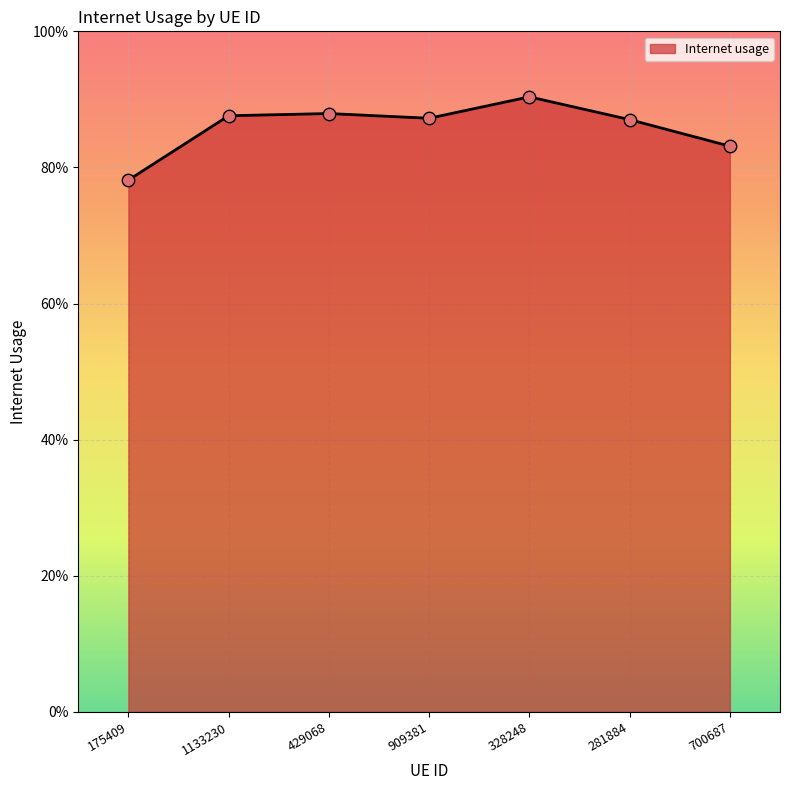

Which has a higher value, 175409 or 1133230?

1133230